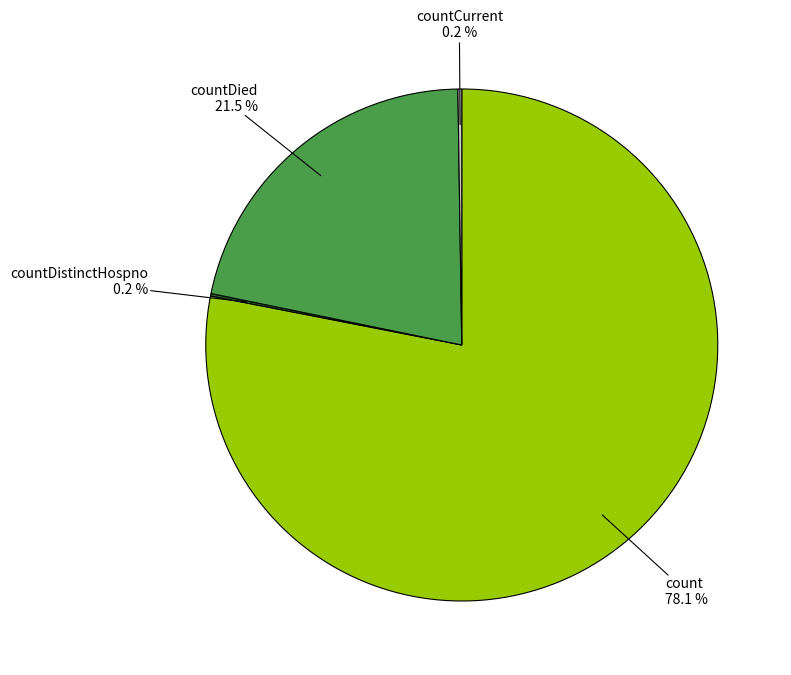

Does any single category account for the majority?

Yes